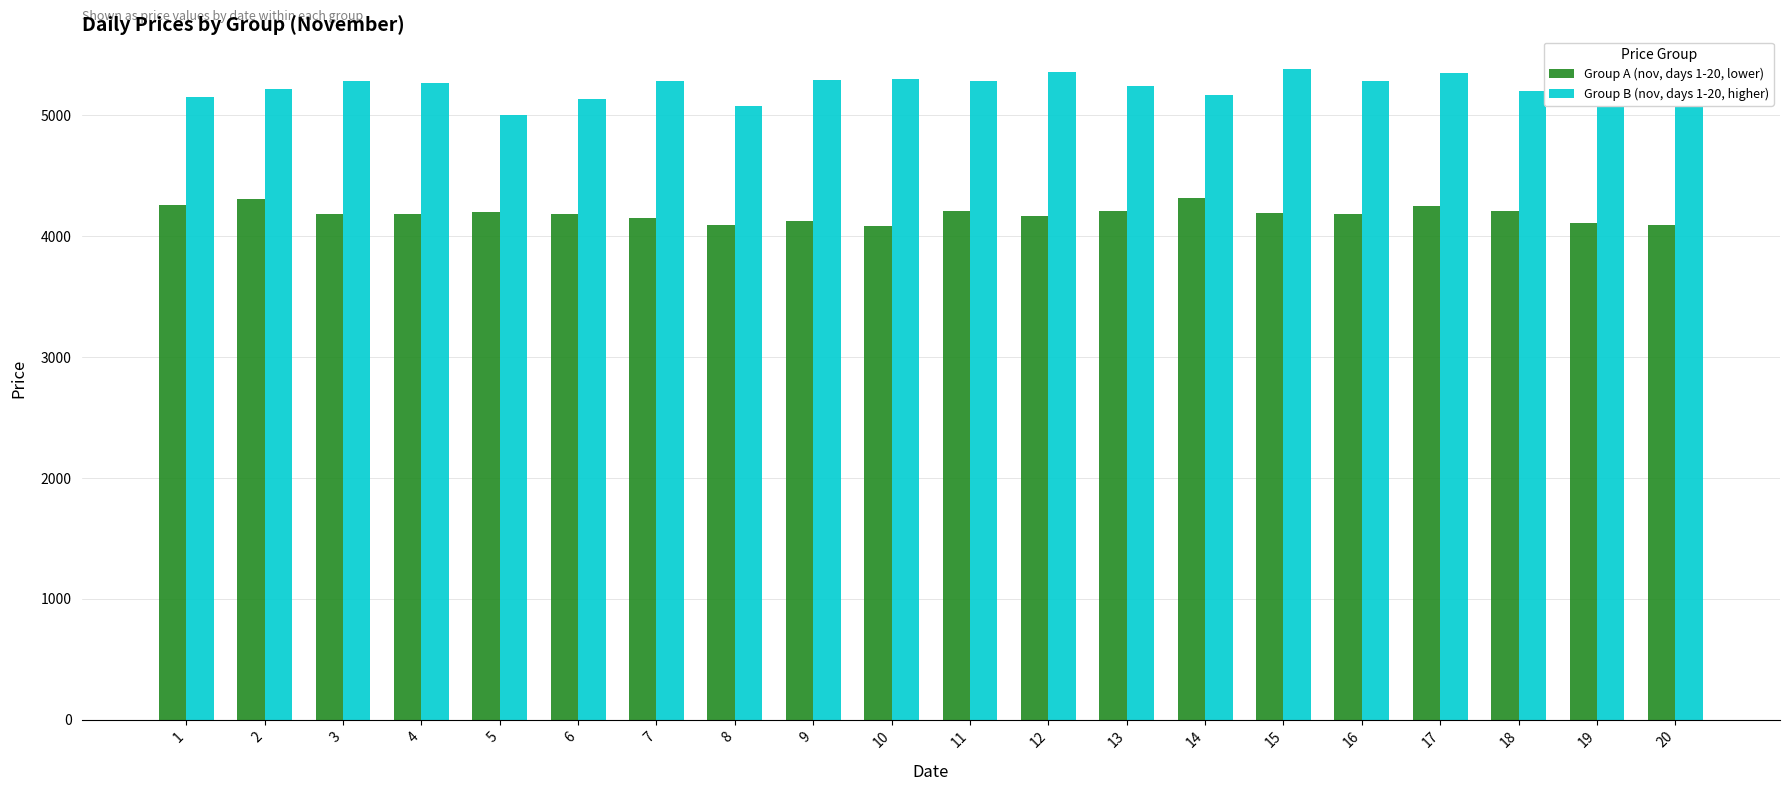

How many groups of bars are there?

20